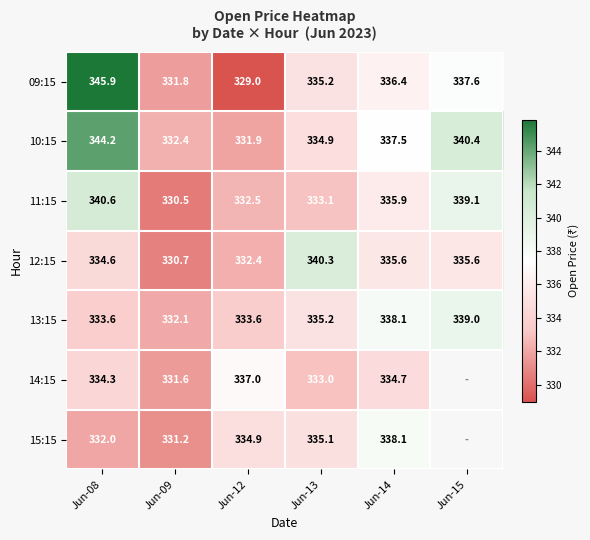

True or false: 14:15 has a value of 502.1 at Jun-09.

False